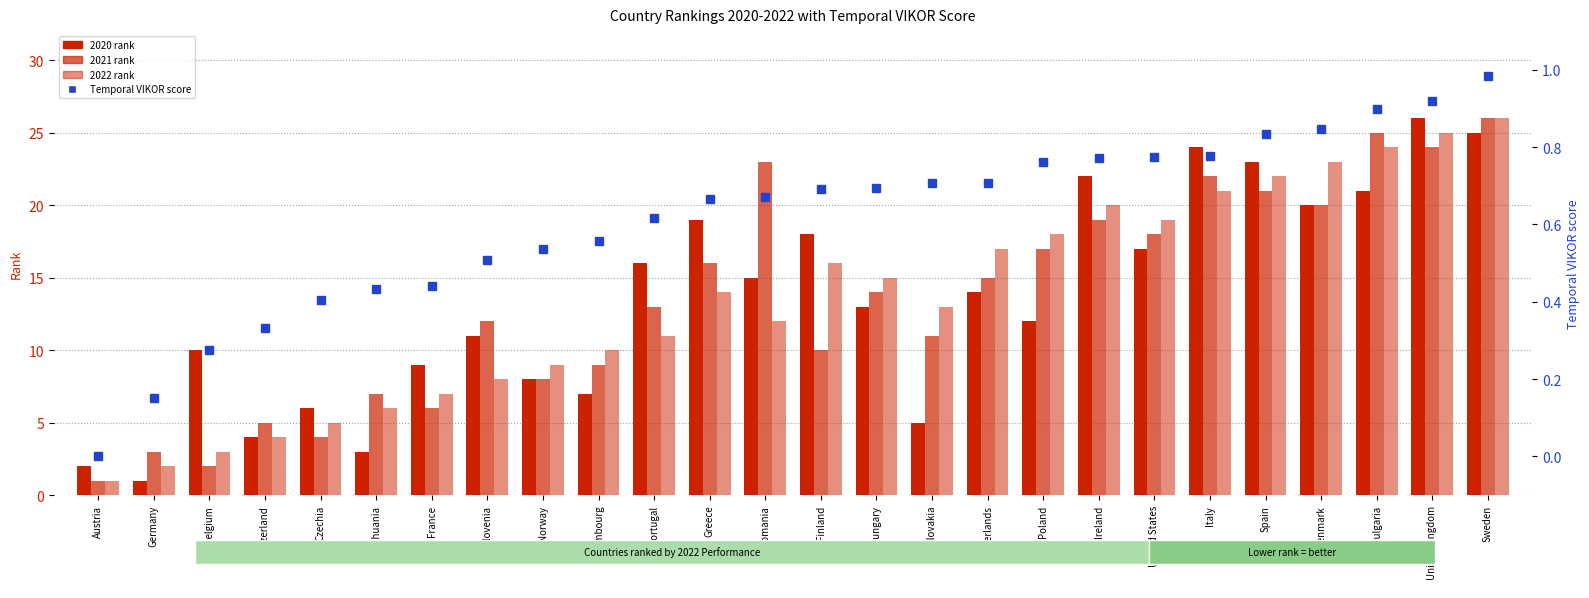

Does the chart contain stacked bars?

No